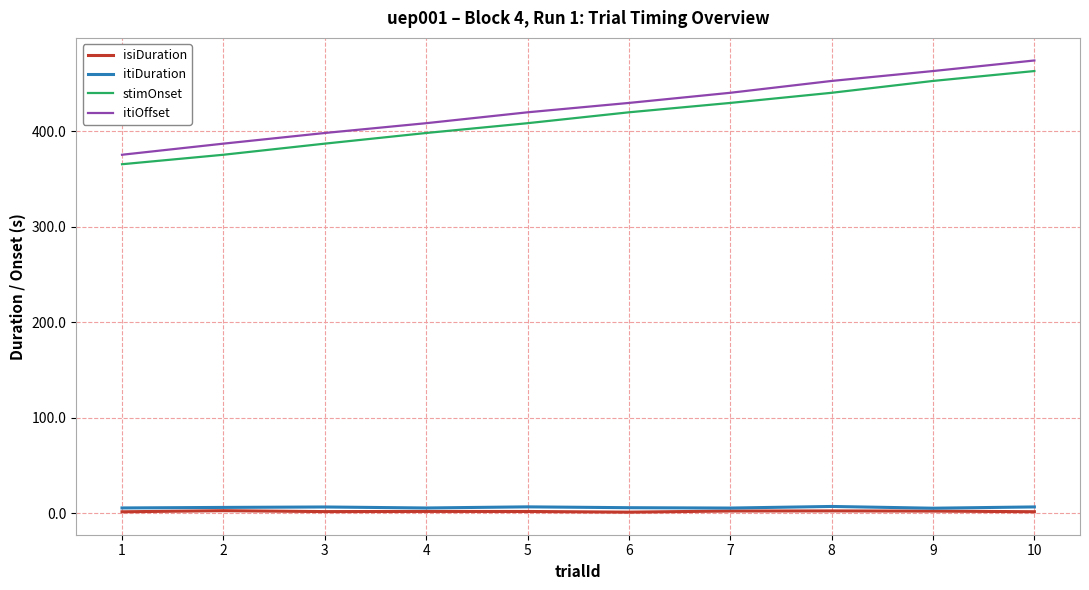

How many lines are shown in the chart?

4